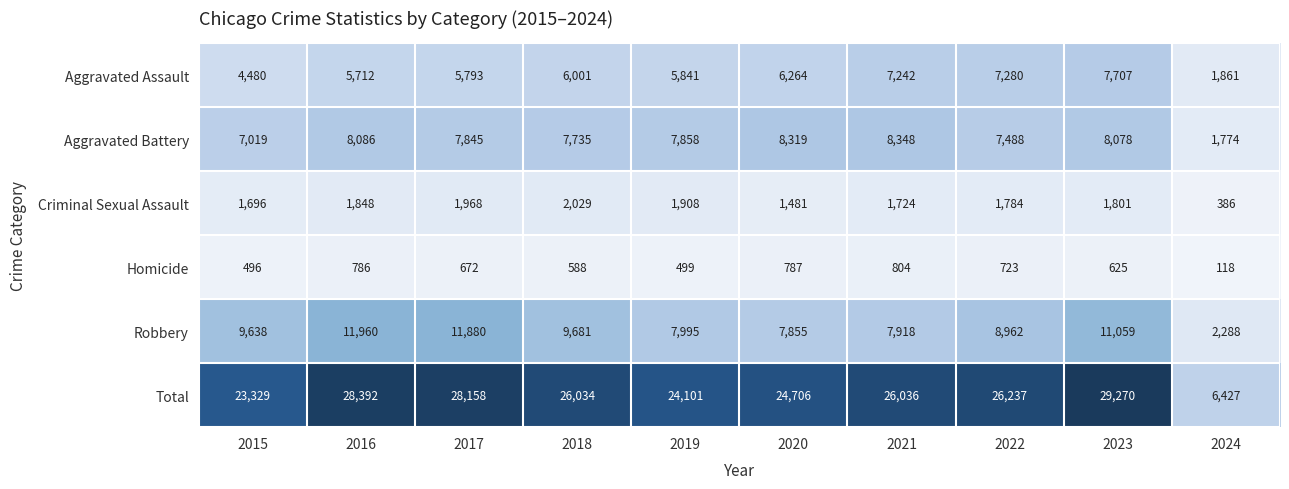

What is the spread (max minus min) of values at 2022?

25514